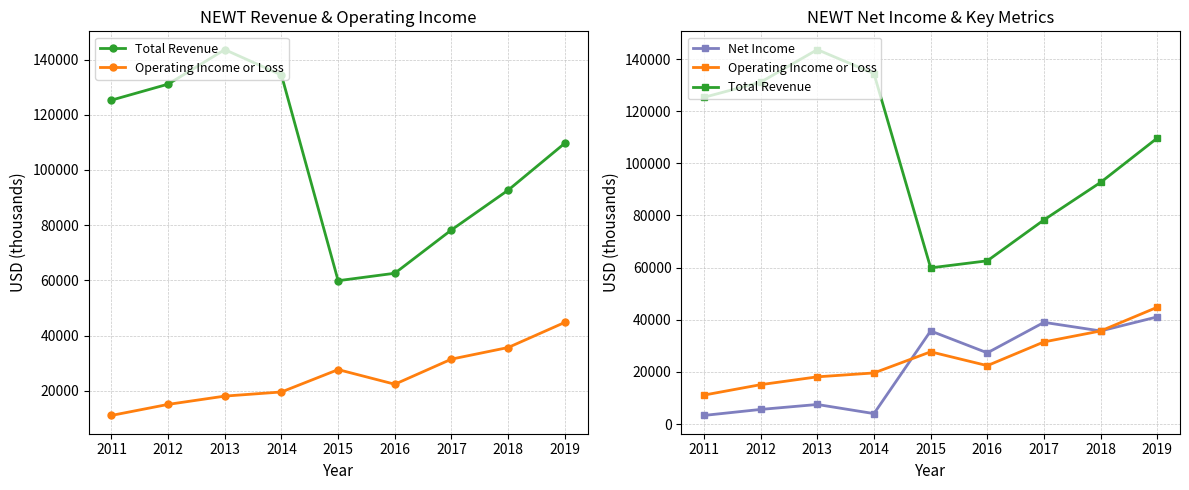

At which label does Operating Income or Loss first exceed 22400?

2015